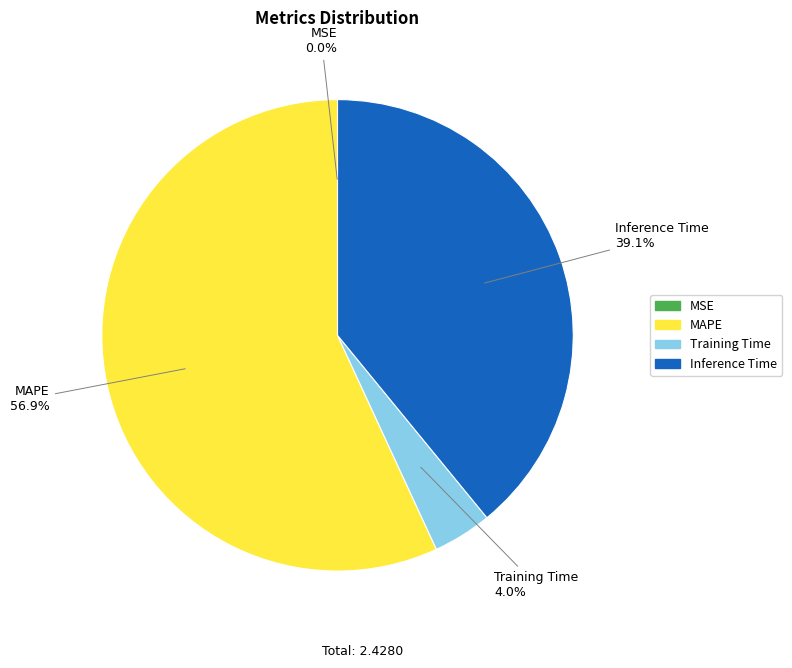

To the nearest percent, what is the average slice percentage?

25%